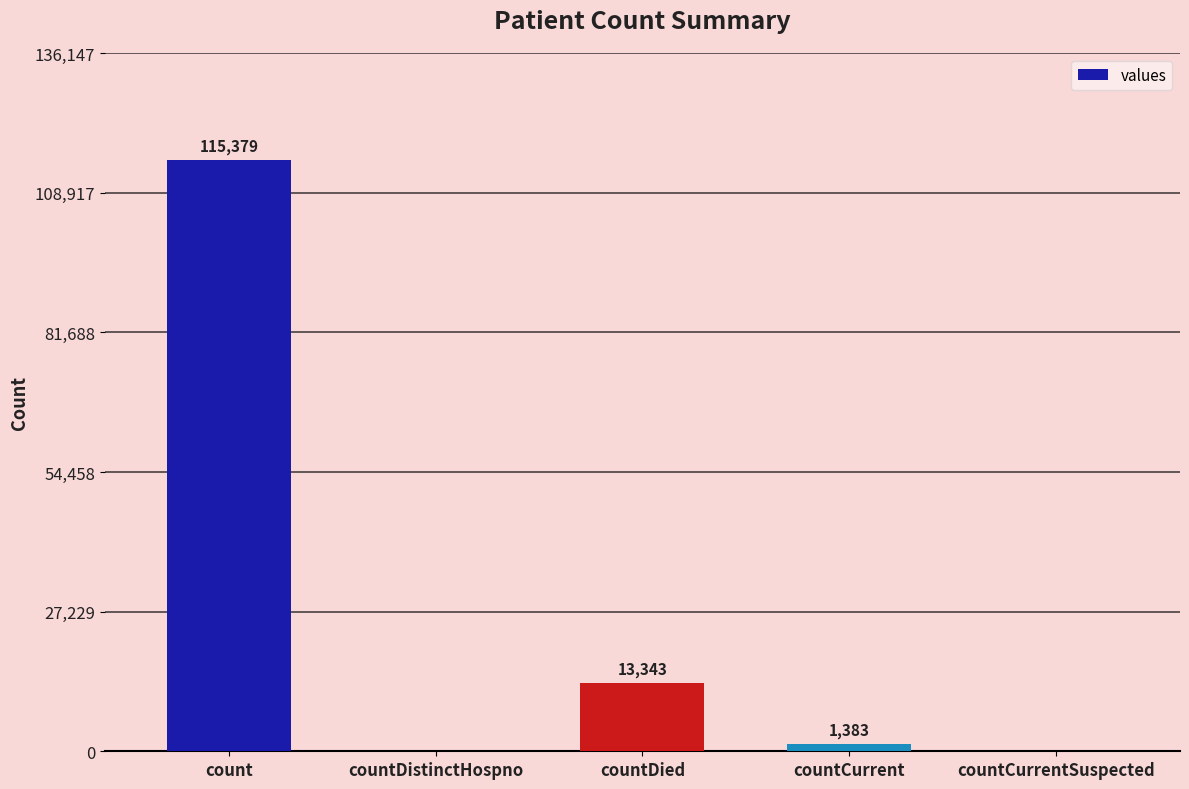

Read the value at countDied, to the nearest 10.

13340